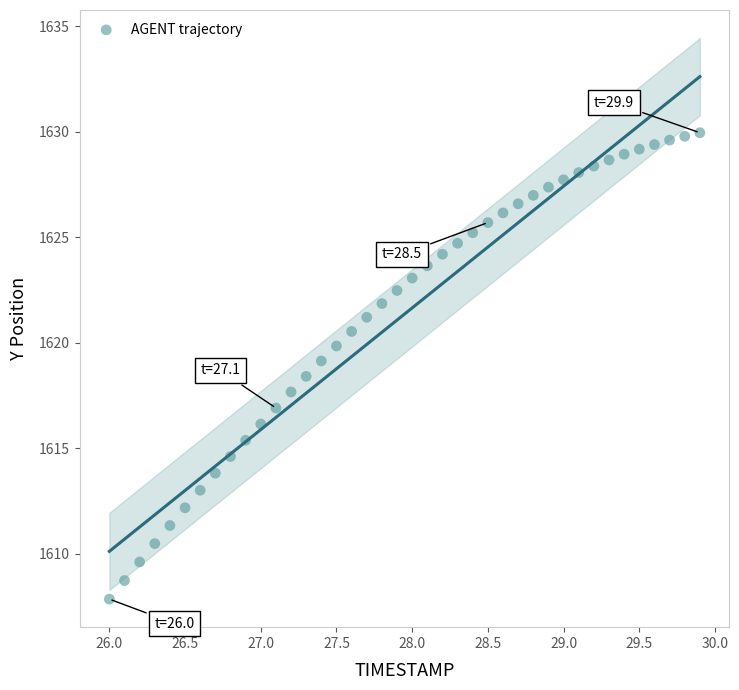

What is the range of Y values (max minus min)?

22.1